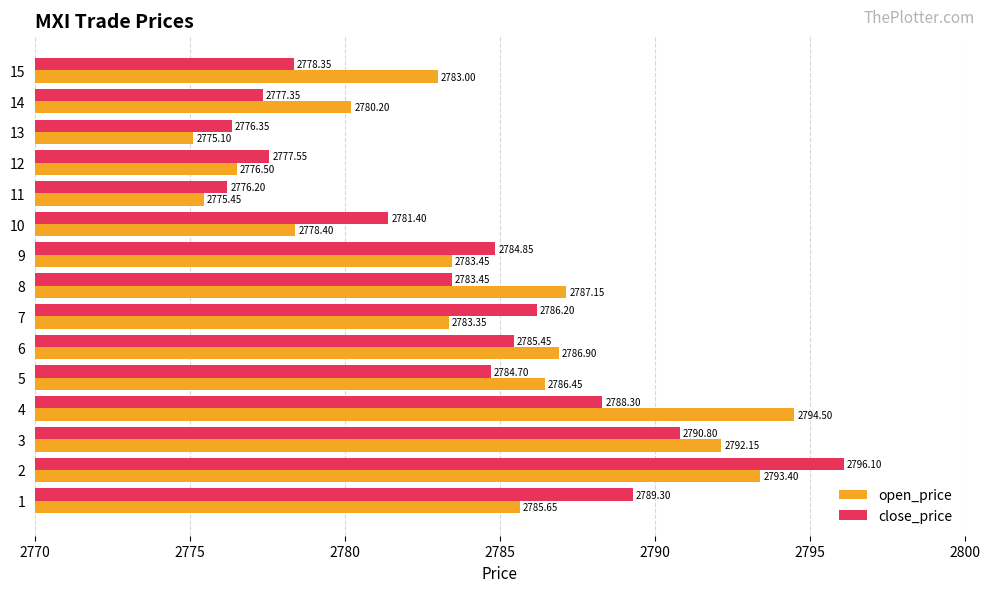

What is the difference between the open_price values at 15 and 4?

11.5